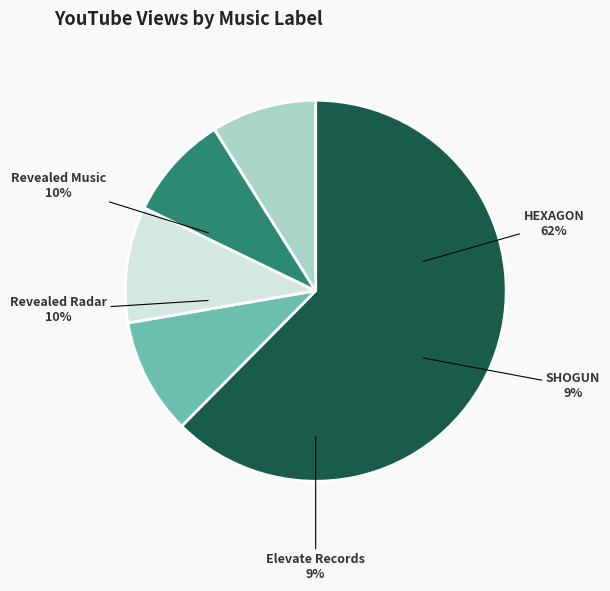

What is the change in value from HEXAGON to Revealed Music?

-17235